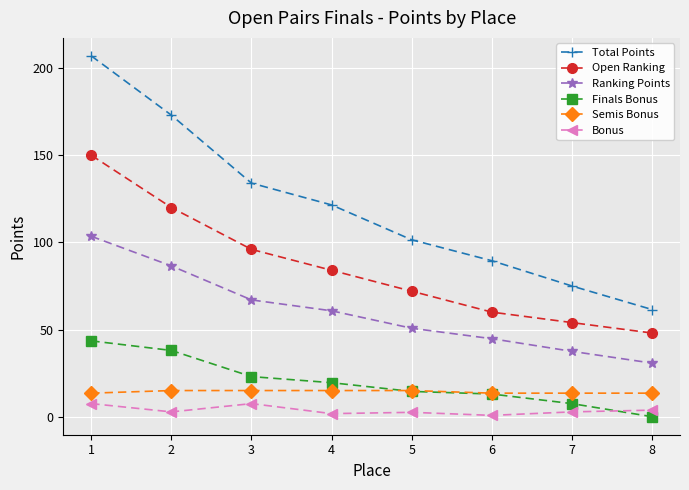

Count the number of categories in the chart.

8